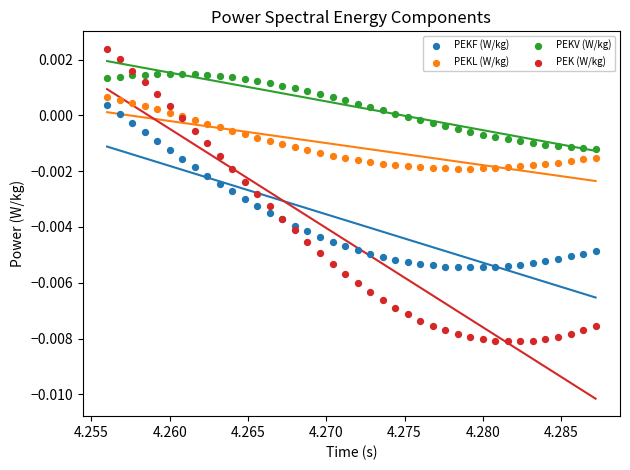

Which series contains the lowest Y value?

PEK (W/kg)